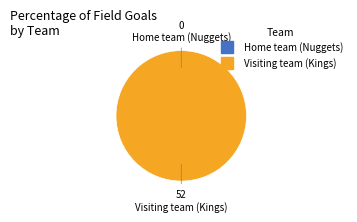

Between Home team (Nuggets) and Visiting team (Kings), which is larger?

Visiting team (Kings)